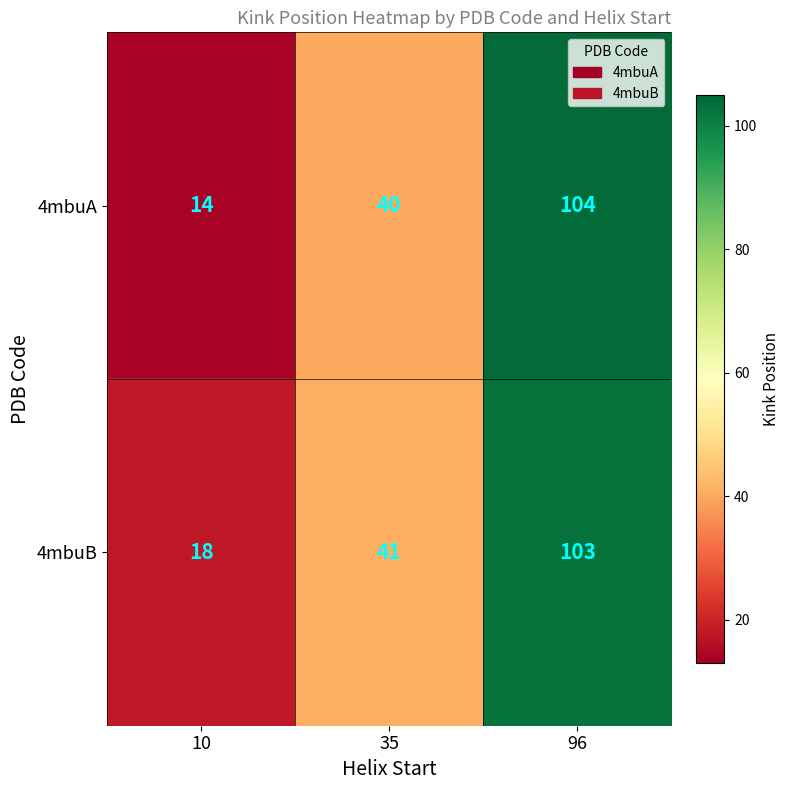

Count the number of data series in this chart.

2